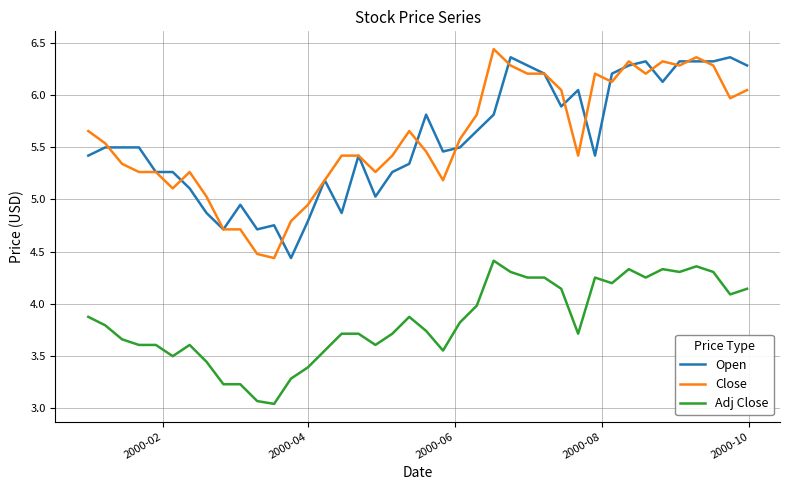

Is this an area chart (filled region under the line)?

No